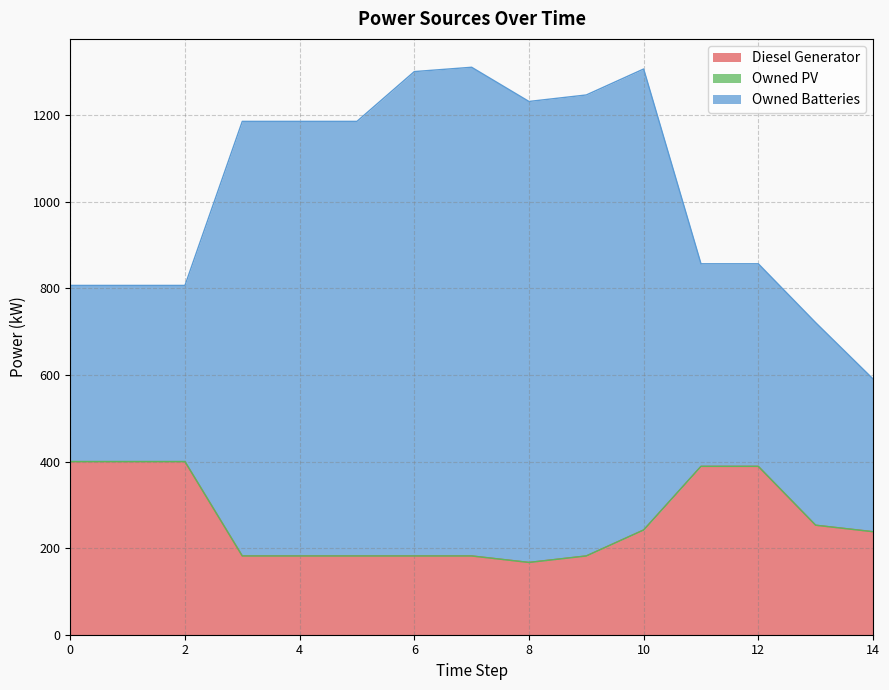

At 8, list the series in order from largest to smallest.

Owned Batteries, Diesel Generator, Owned PV